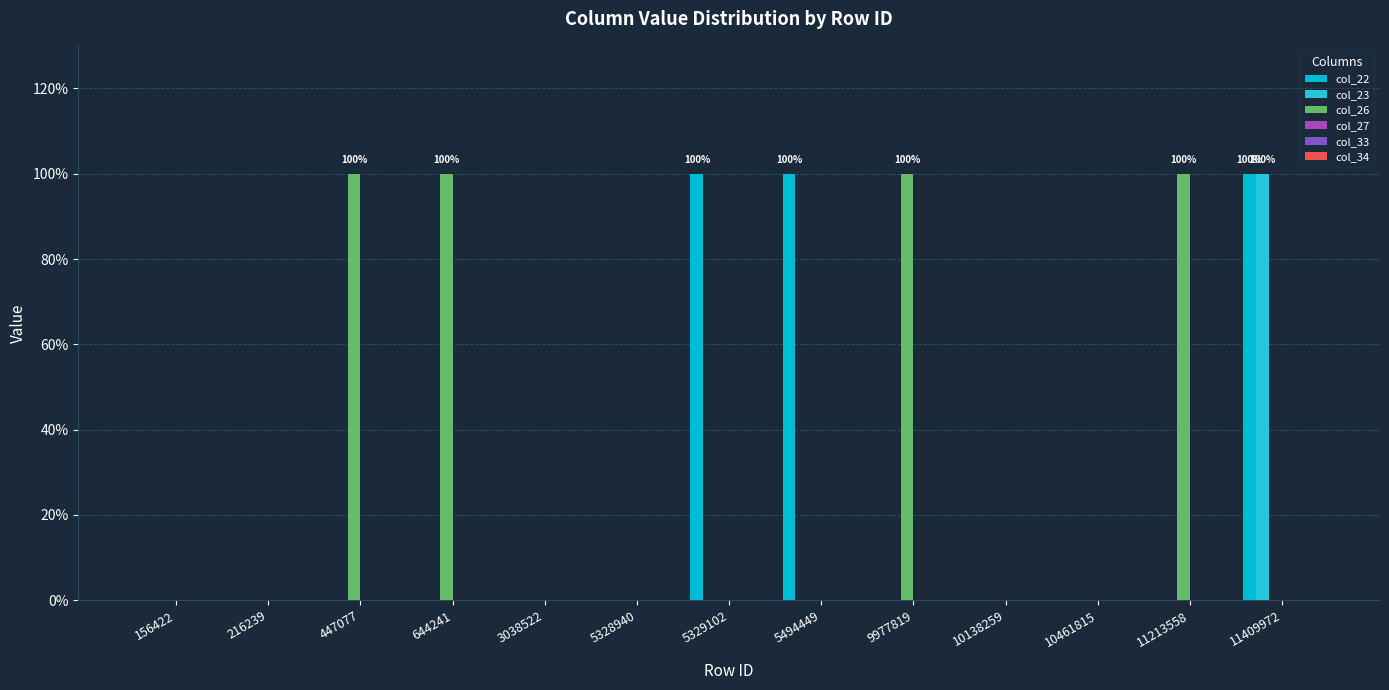

Does the chart contain stacked bars?

No